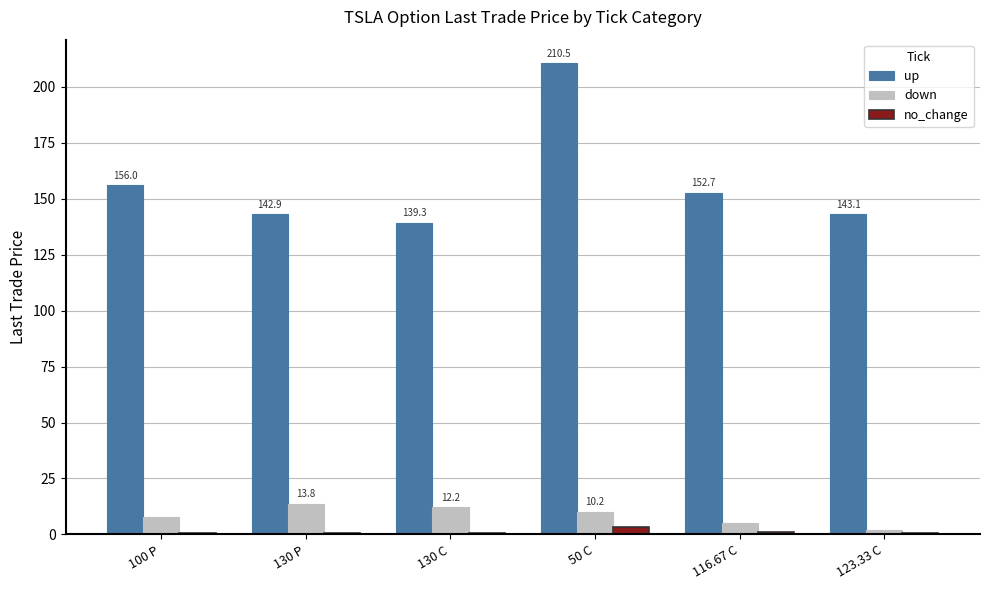

Does the chart contain stacked bars?

No